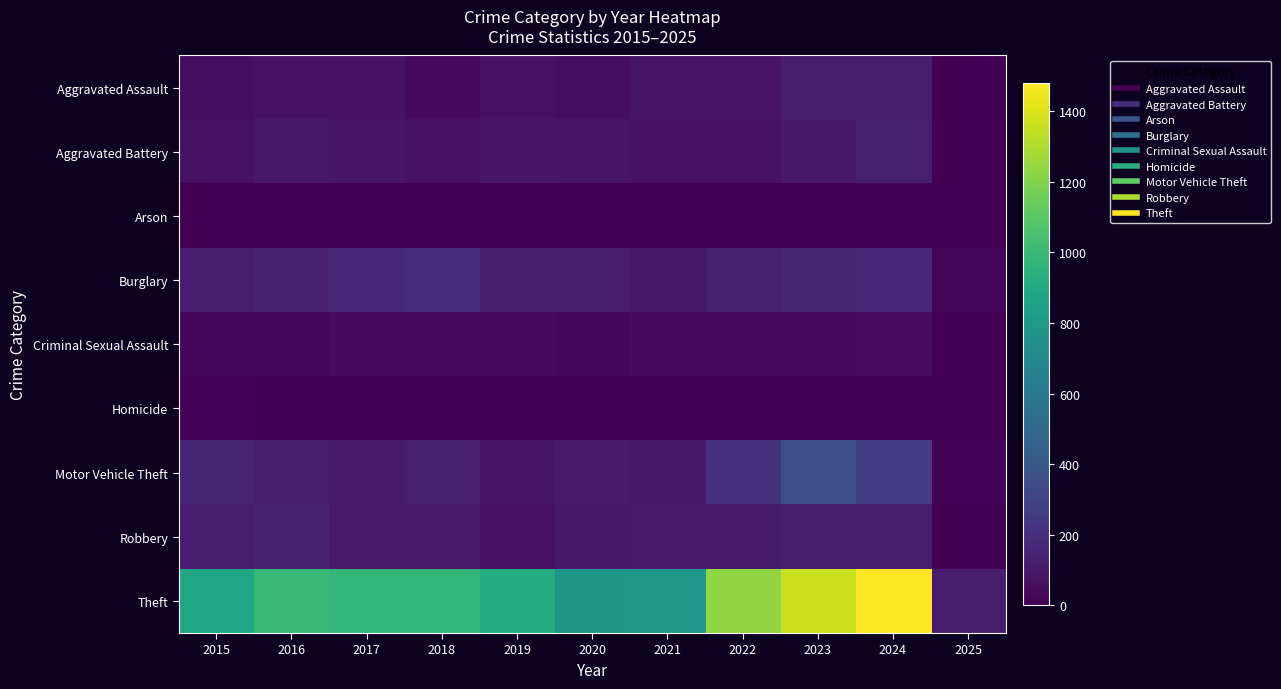

Count the number of data series in this chart.

9